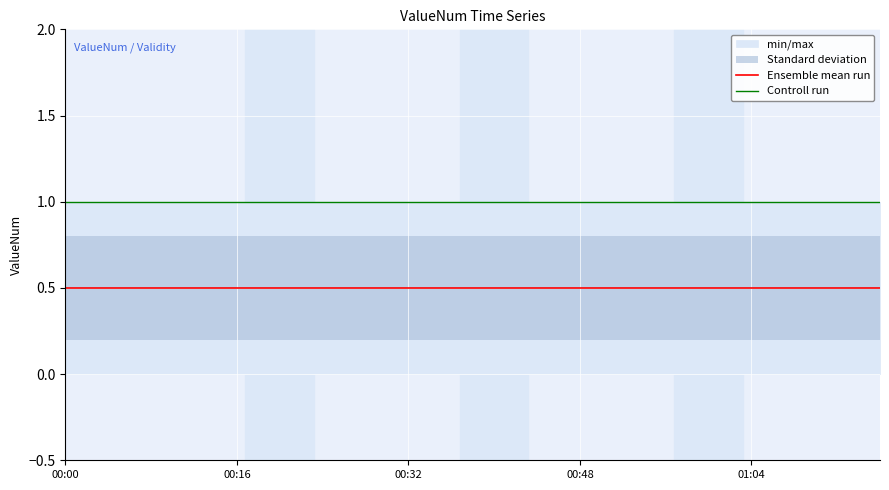

How many categories are shown in the chart?

20